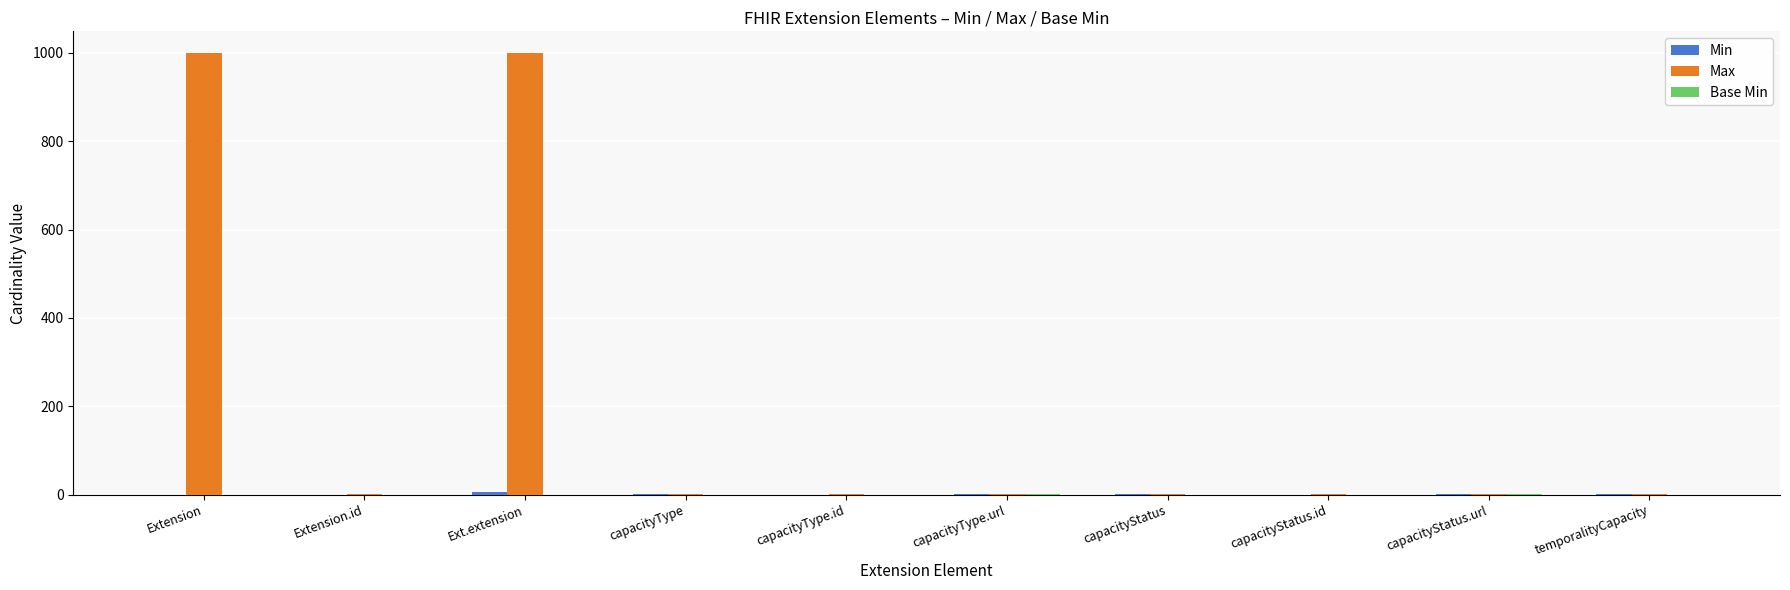

Which series has the largest total across all categories?

Max